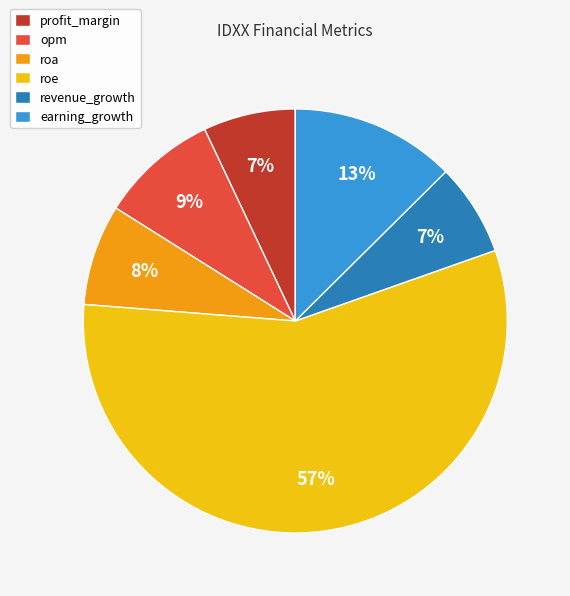

What is the ratio of the value at earning_growth to the value at roa?

1.6